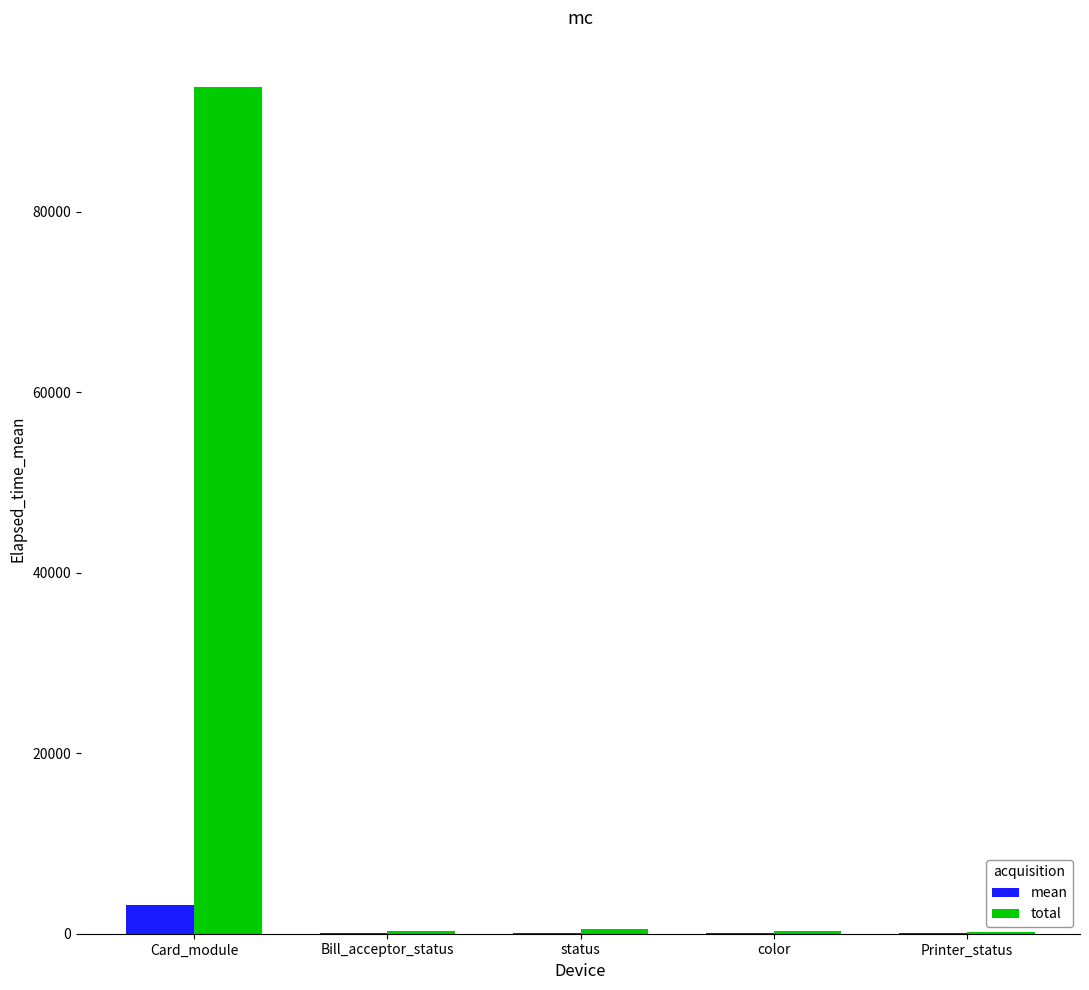

What is the sum of all total values?

95078.0